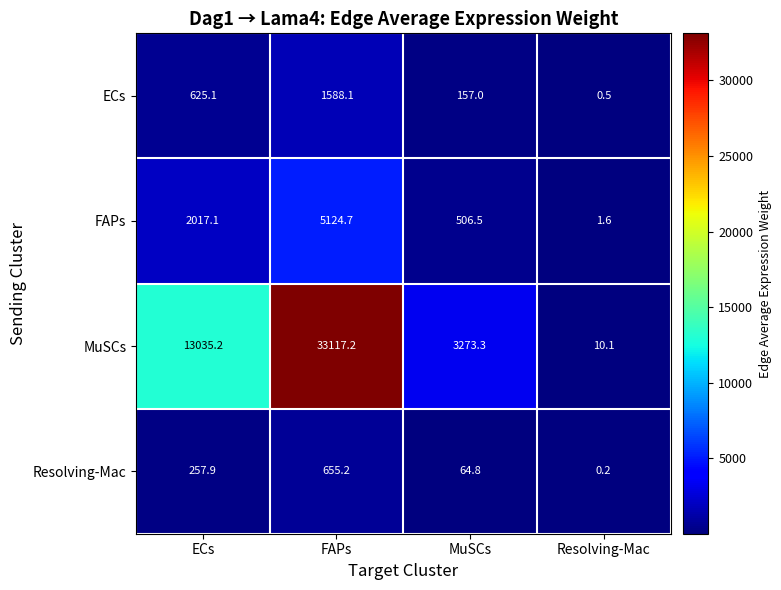

The value of ECs at FAPs is 2164.5. True or false?

False